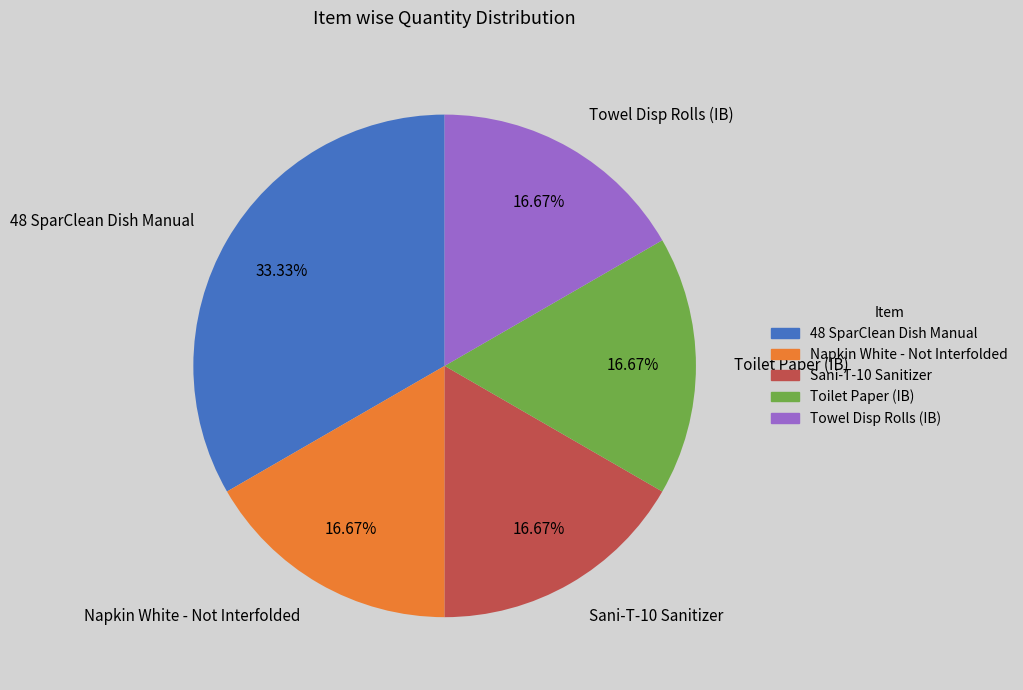

Approximately how many times larger is the value at Napkin White - Not Interfolded compared to Sani-T-10 Sanitizer?

1.0